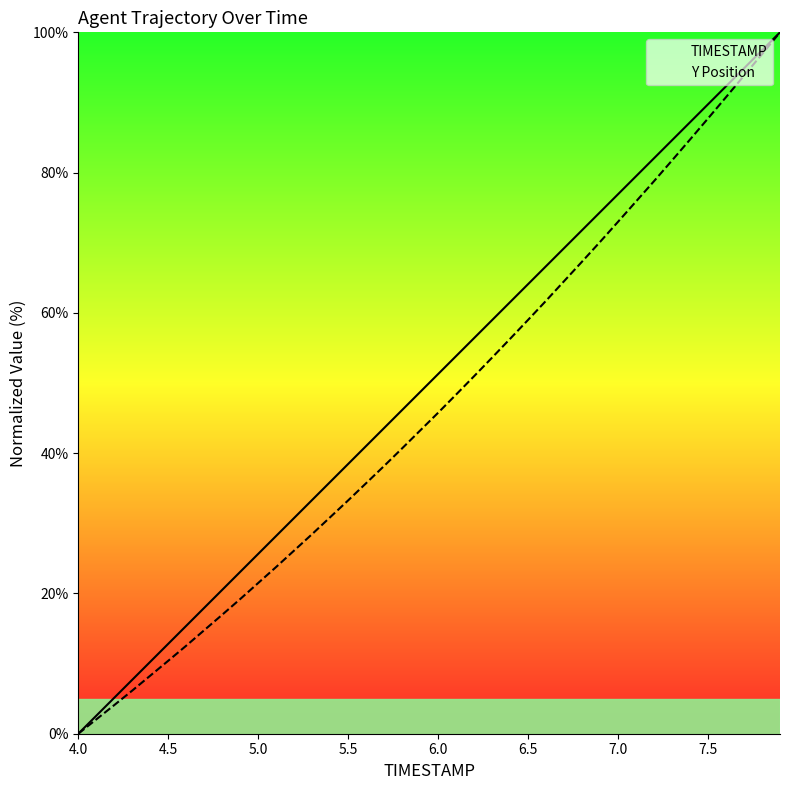

True or false: TIMESTAMP and Y Position cross at least once.

False